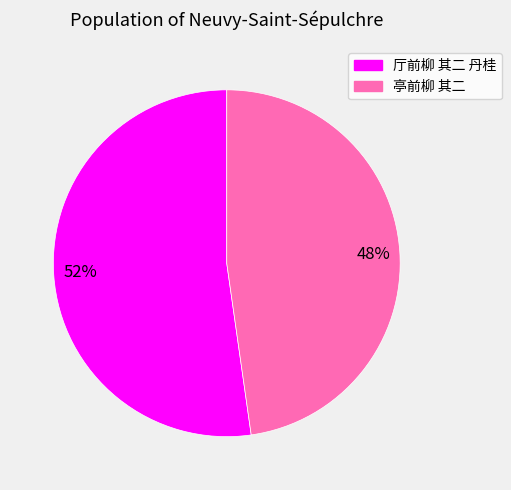

Between 48% and 52%, which is larger?

52%